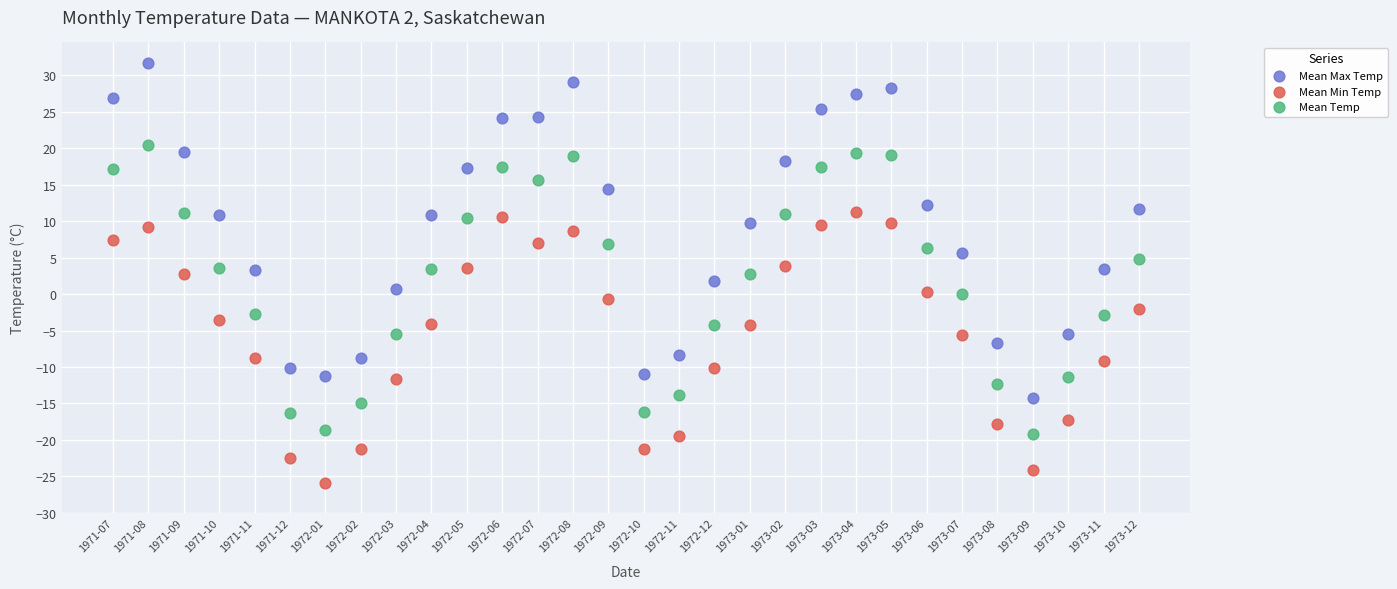

Which series contains the lowest Y value?

Mean Min Temp